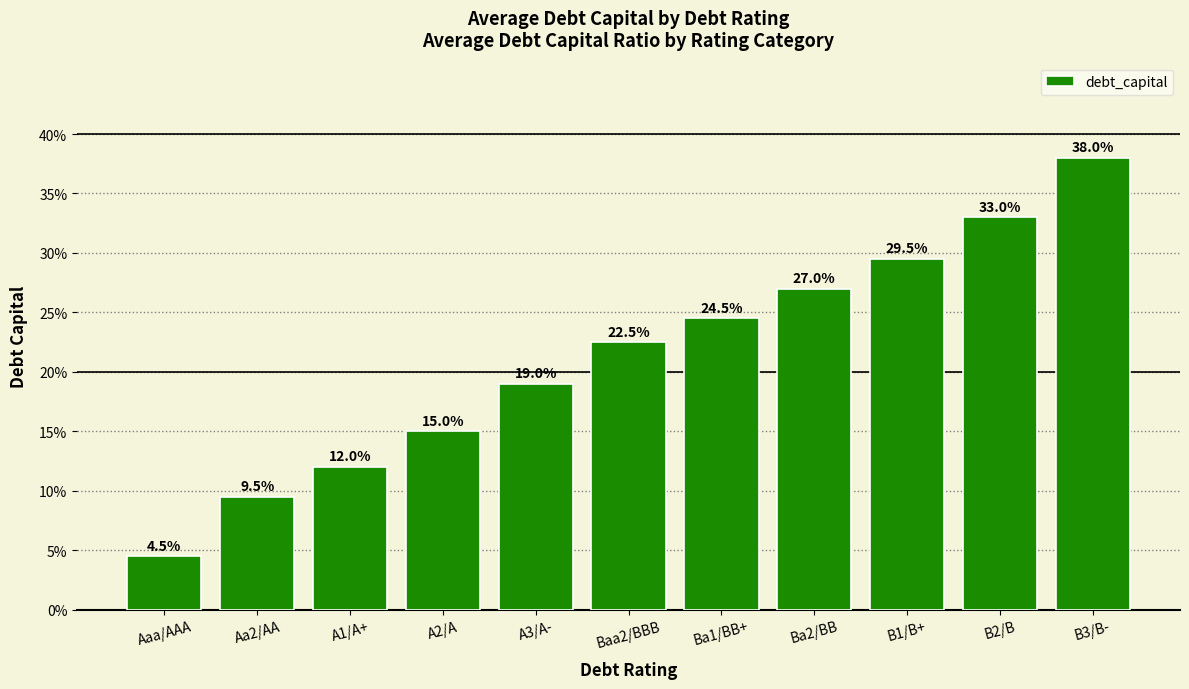

The value at Ba1/BB+ is 0.3. True or false?

False